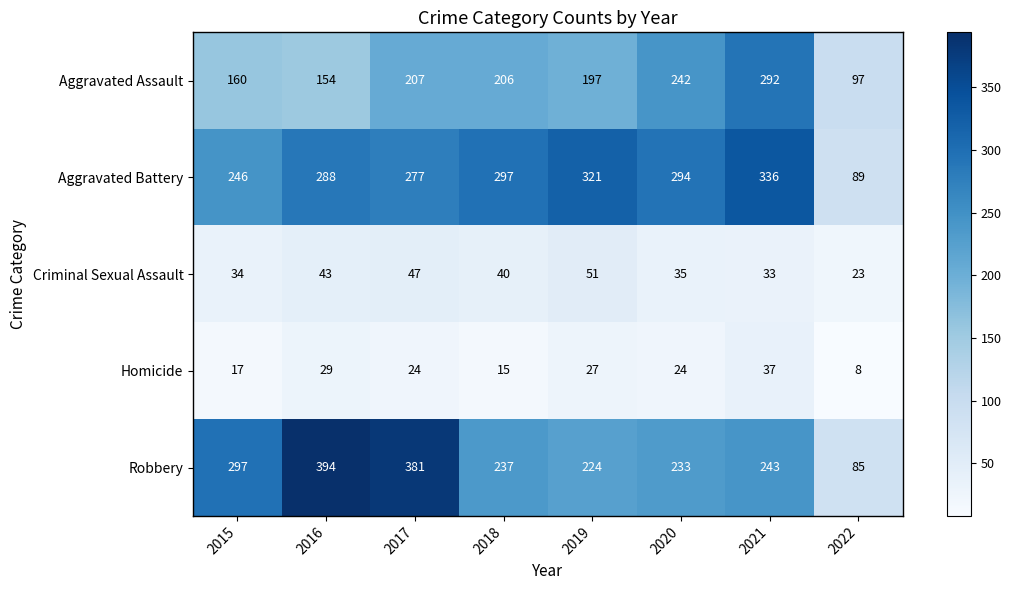

How many categories are shown in the chart?

8